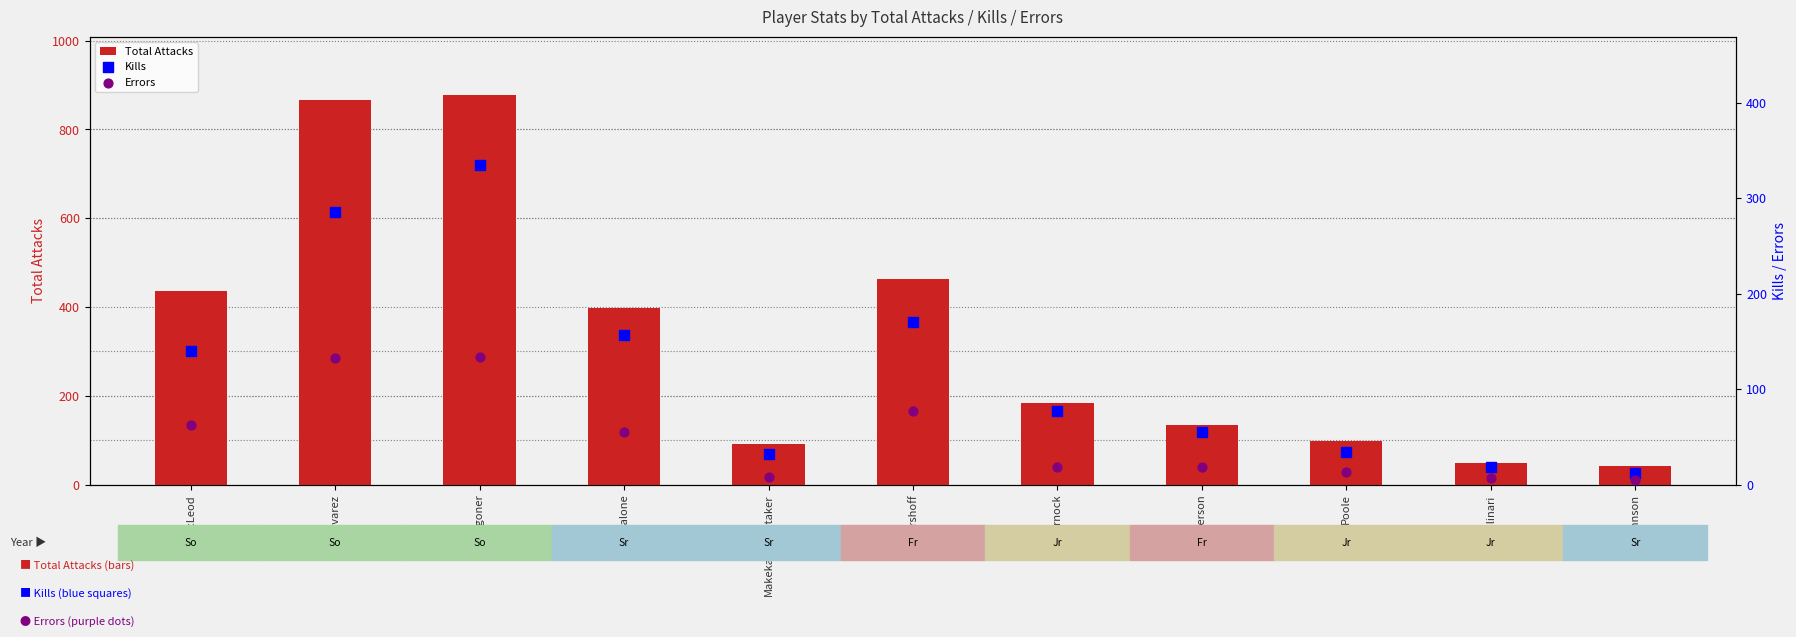

What is the total value across all series at Molinari?

73